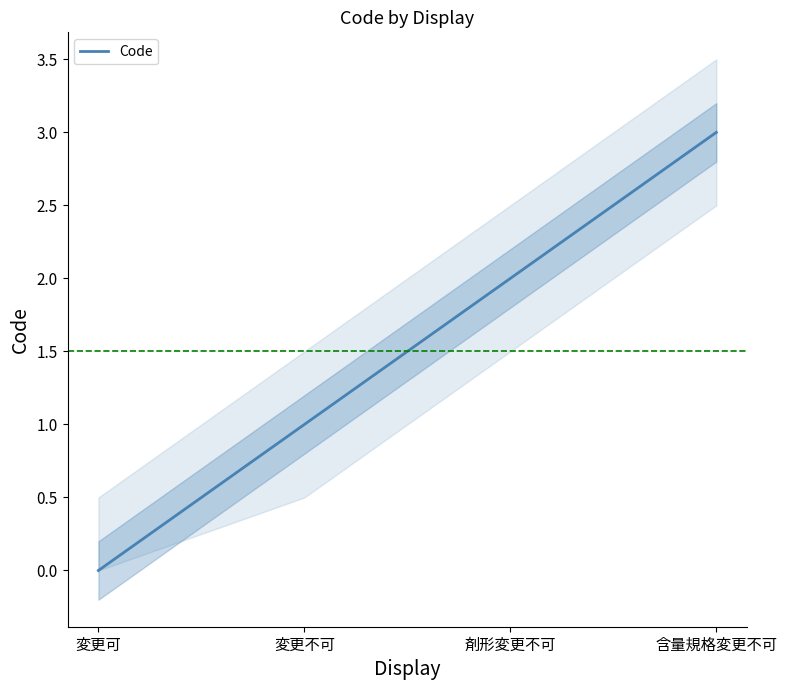

Reading right to left, what are all the values shown in this chart?

3	2	1	0